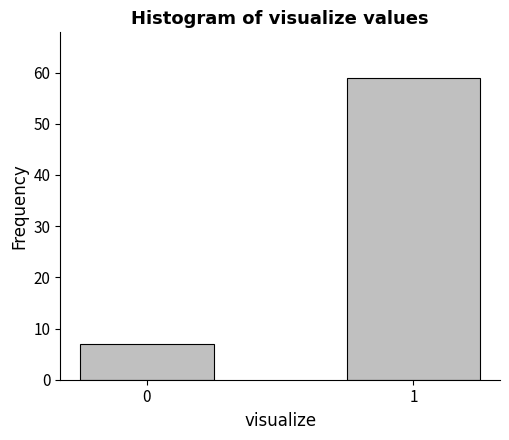

Reading right to left, what are all the values shown in this chart?

59	7